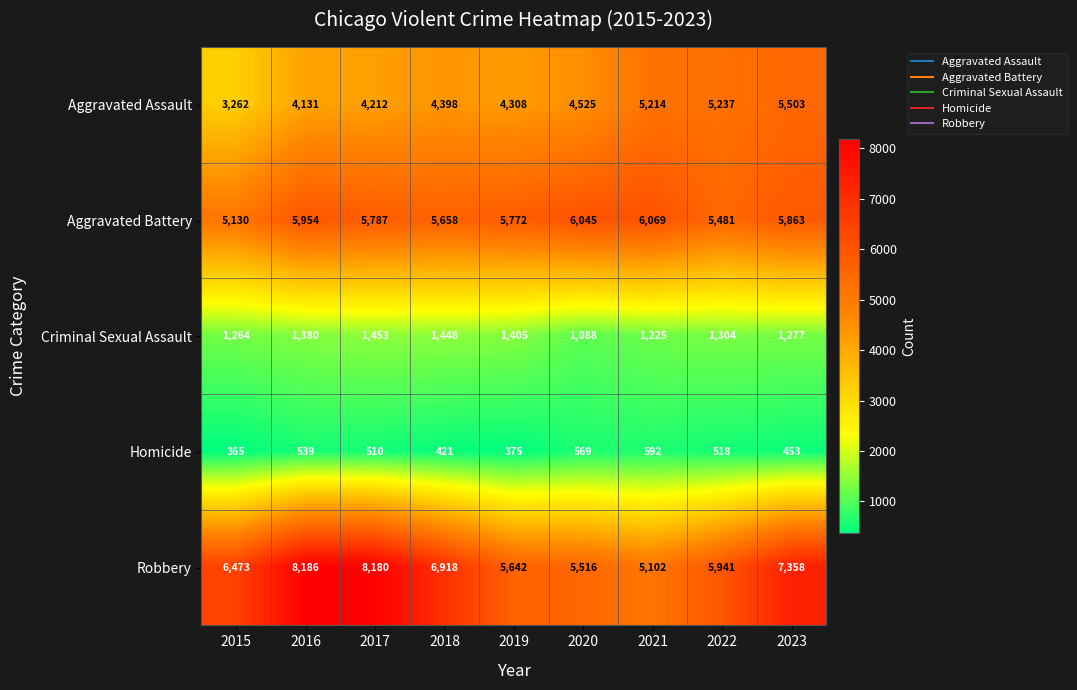

Which label corresponds to the largest value in the chart?

2016